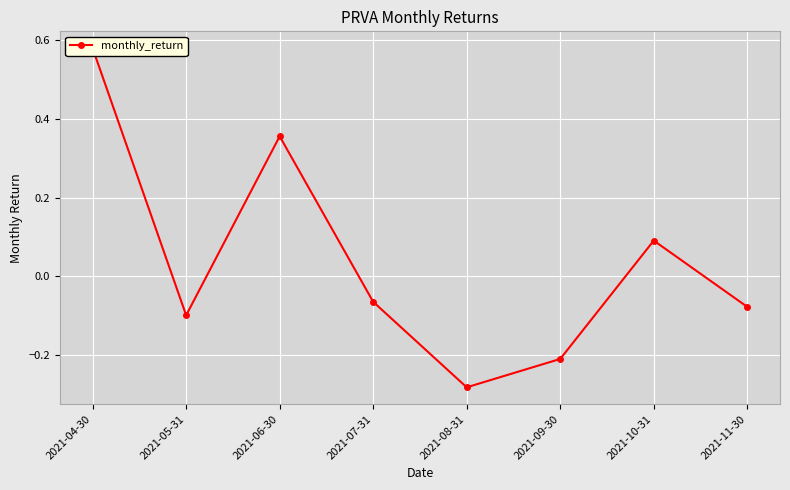

At which label does the data first exceed 0?

2021-04-30